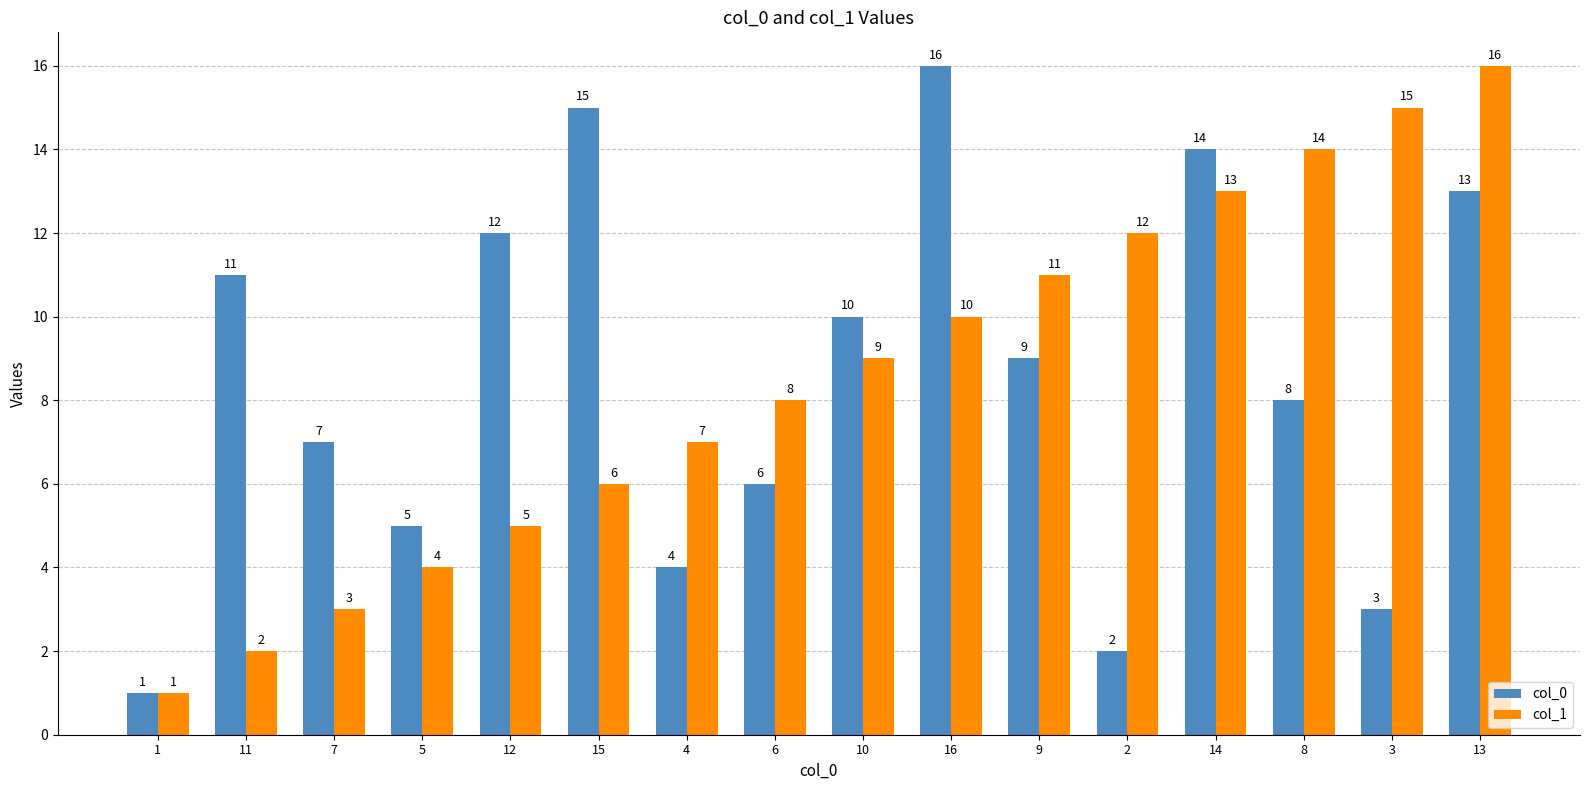

What is the difference between the maximum and second lowest values in the col_1 series?

14